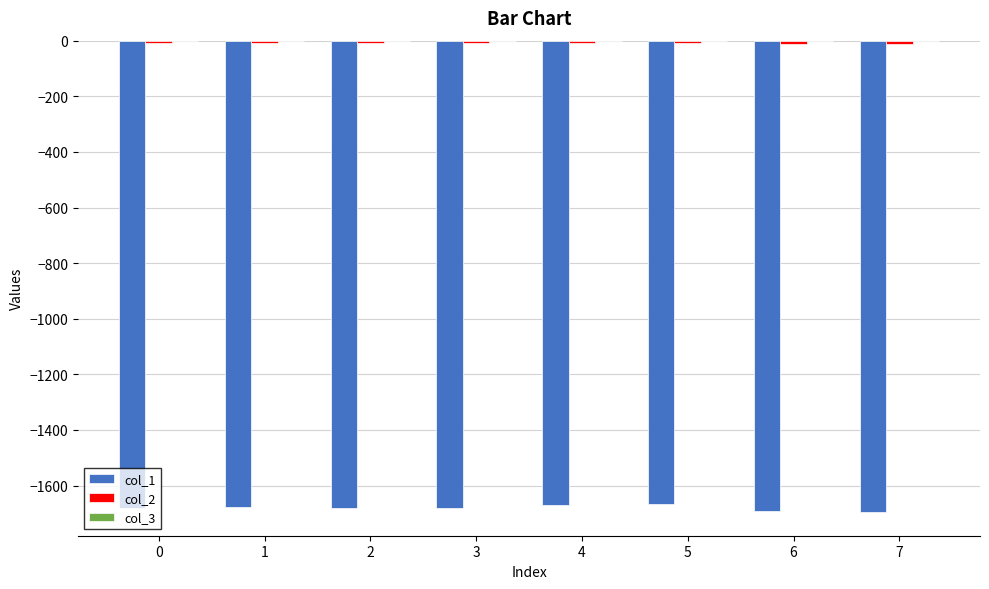

The value of col_1 at 0 is -1679.9. True or false?

True